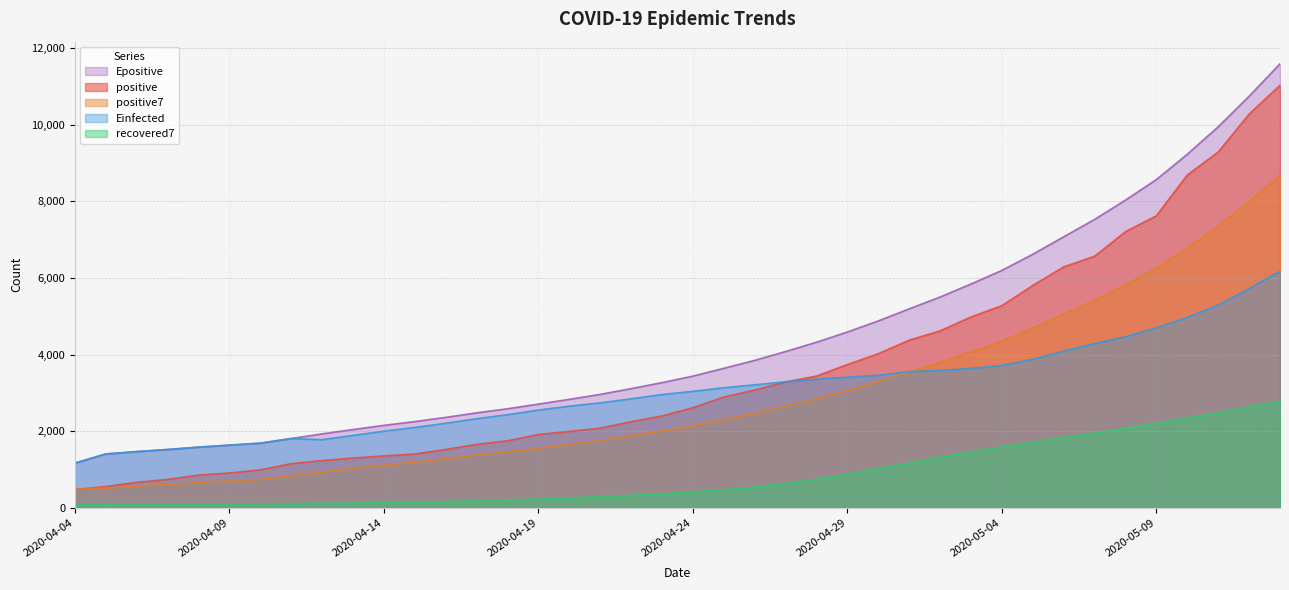

True or false: positive has a value of 665.0 at 2020-04-06.

True